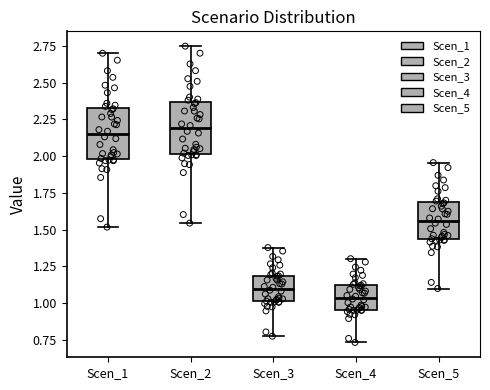

Which box has the lowest median line?

Scen_4